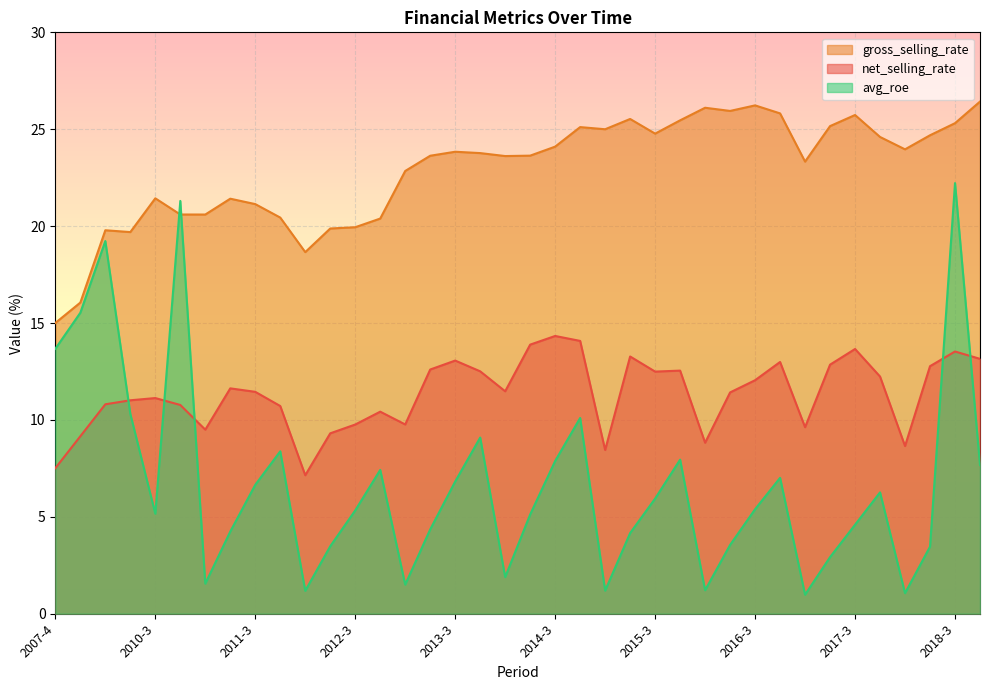

Reading left to right, list all the values displayed in this chart.

net_selling_rate: 2007-4=7.5	2008-4=9.2	2009-4=10.8	2010-2=11.0	2010-3=11.1	2010-4=10.8	2011-1=9.5	2011-2=11.6	2011-3=11.4	2011-4=10.7	2012-1=7.1	2012-2=9.3	2012-3=9.8	2012-4=10.4	2013-1=9.8	2013-2=12.6	2013-3=13.1	2013-4=12.5	2014-1=11.5	2014-2=13.9	2014-3=14.3	2014-4=14.1	2015-1=8.4	2015-2=13.3	2015-3=12.5	2015-4=12.5	2016-1=8.8	2016-2=11.4	2016-3=12.0	2016-4=13.0	2017-1=9.6	2017-2=12.9	2017-3=13.7	2017-4=12.2	2018-1=8.7	2018-2=12.8	2018-3=13.5	2018-4=13.2
gross_selling_rate: 2007-4=15.0	2008-4=16.1	2009-4=19.8	2010-2=19.7	2010-3=21.4	2010-4=20.6	2011-1=20.6	2011-2=21.4	2011-3=21.1	2011-4=20.4	2012-1=18.7	2012-2=19.9	2012-3=19.9	2012-4=20.4	2013-1=22.8	2013-2=23.6	2013-3=23.8	2013-4=23.8	2014-1=23.6	2014-2=23.6	2014-3=24.1	2014-4=25.1	2015-1=25.0	2015-2=25.5	2015-3=24.8	2015-4=25.5	2016-1=26.1	2016-2=25.9	2016-3=26.2	2016-4=25.8	2017-1=23.3	2017-2=25.2	2017-3=25.7	2017-4=24.6	2018-1=24.0	2018-2=24.7	2018-3=25.3	2018-4=26.4
avg_roe: 2007-4=13.7	2008-4=15.5	2009-4=19.2	2010-2=10.3	2010-3=5.2	2010-4=21.3	2011-1=1.6	2011-2=4.2	2011-3=6.7	2011-4=8.4	2012-1=1.2	2012-2=3.5	2012-3=5.3	2012-4=7.4	2013-1=1.5	2013-2=4.3	2013-3=6.8	2013-4=9.1	2014-1=1.9	2014-2=5.1	2014-3=7.9	2014-4=10.1	2015-1=1.2	2015-2=4.2	2015-3=5.9	2015-4=8.0	2016-1=1.2	2016-2=3.5	2016-3=5.4	2016-4=7.0	2017-1=1.0	2017-2=2.9	2017-3=4.6	2017-4=6.3	2018-1=1.1	2018-2=3.5	2018-3=22.2	2018-4=7.7